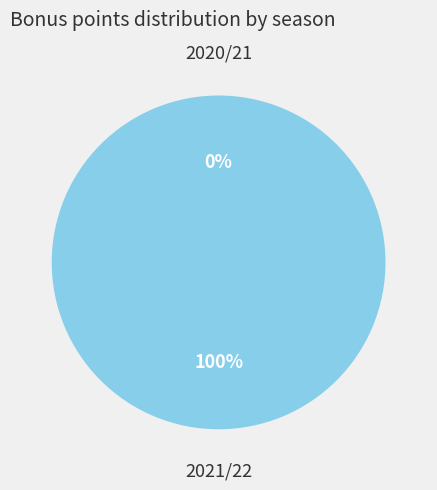

To the nearest percent, what is the difference between the largest and smallest slice percentages?

100%